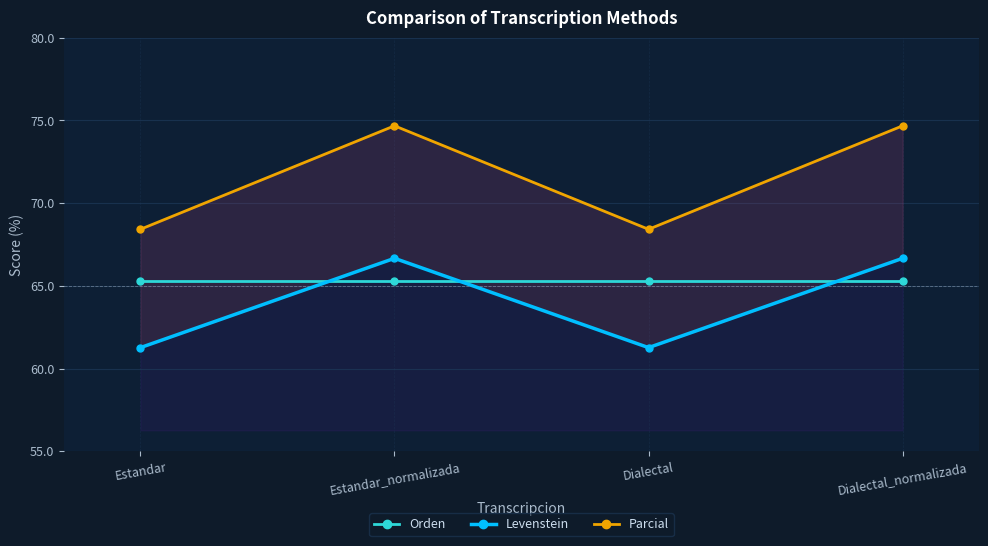

What is the sum of the Orden values at Estandar_normalizada and Dialectal_normalizada?

130.5